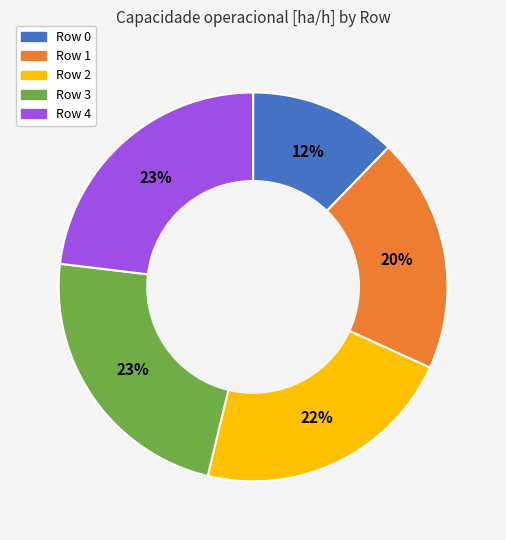

Which category has the smallest portion of the pie?

Row 0